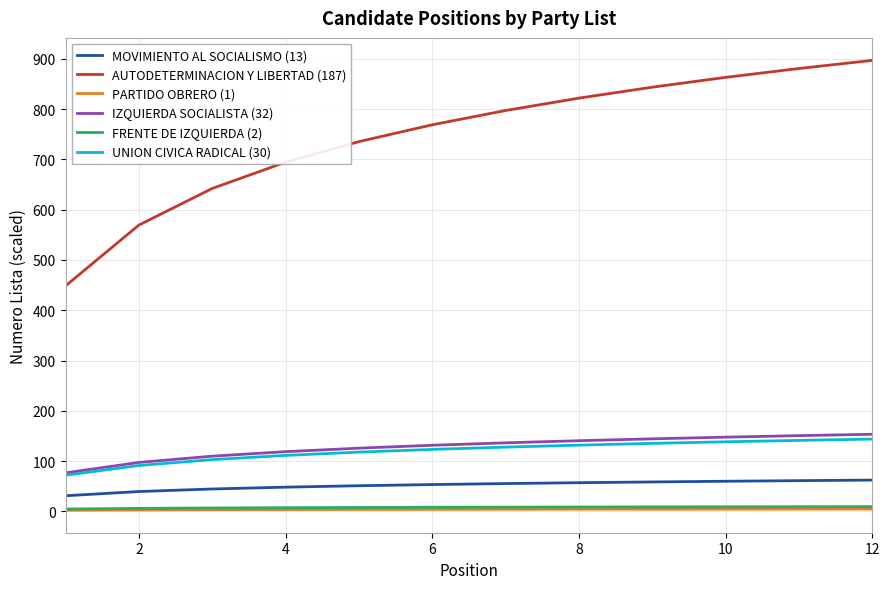

True or false: IZQUIERDA SOCIALISTA (32) and FRENTE DE IZQUIERDA (2) intersect in this chart.

False